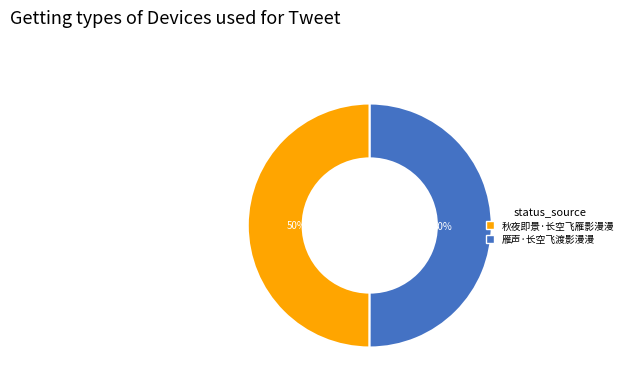

Is it true that 雁声·长空飞渡影漫漫 is 36% of the pie?

False